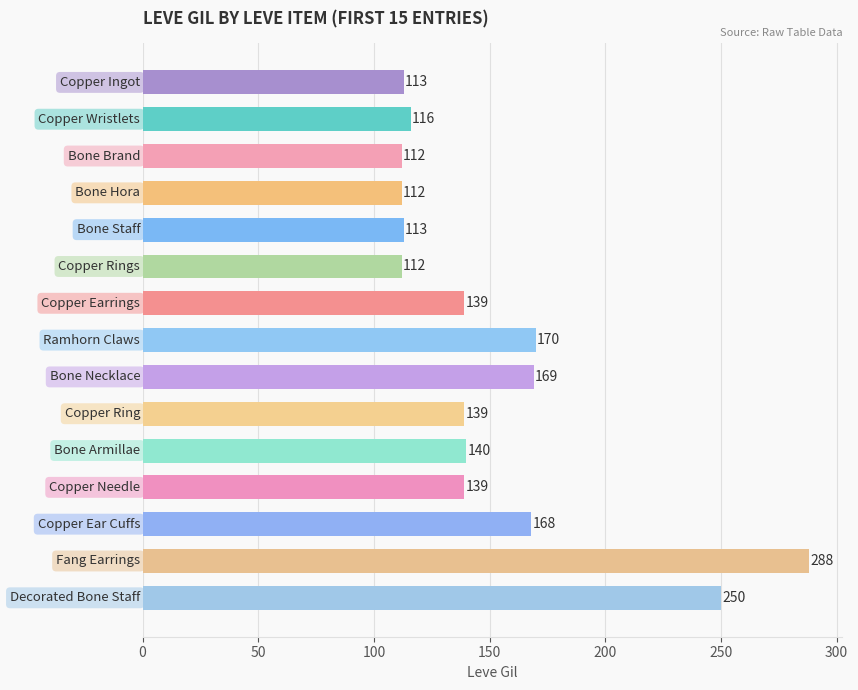

Reading bottom to top, extract all data points from this chart.

250	288	168	139	140	139	169	170	139	112	113	112	112	116	113